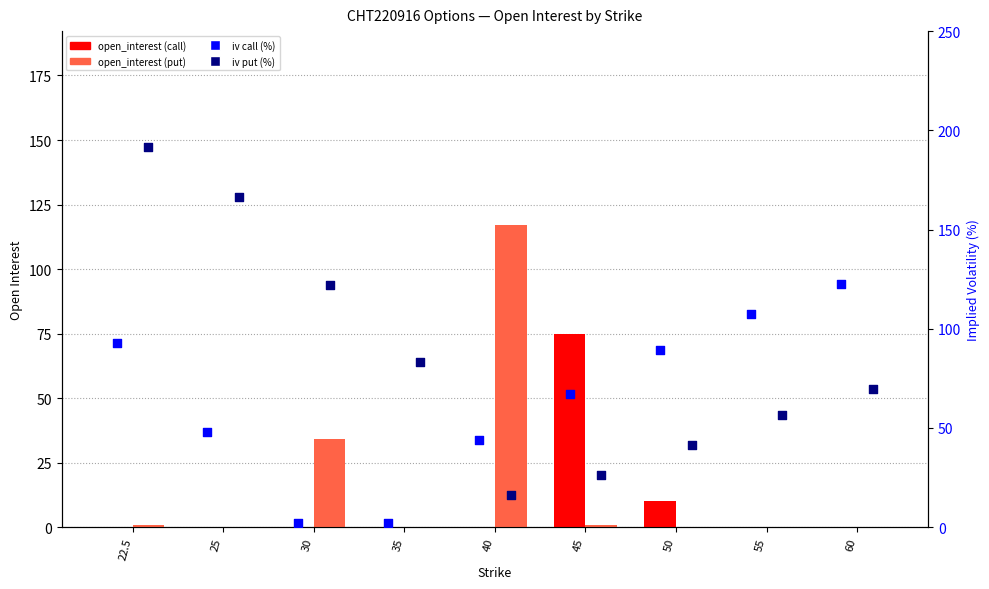

What are all the series names shown in the legend?

open_interest (call), open_interest (put), iv (call), iv (put)